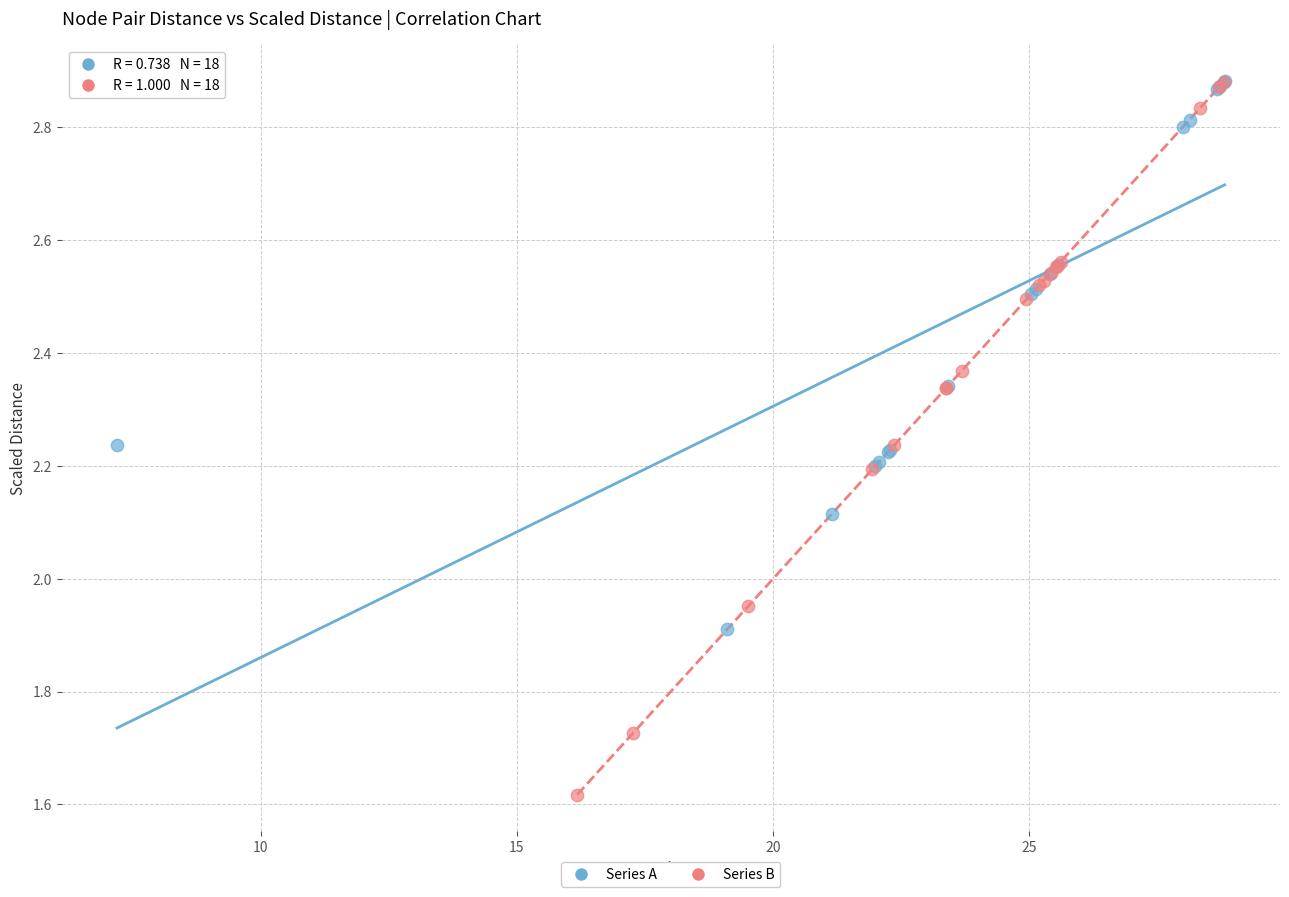

Which series has the widest spread of Y values?

Series B